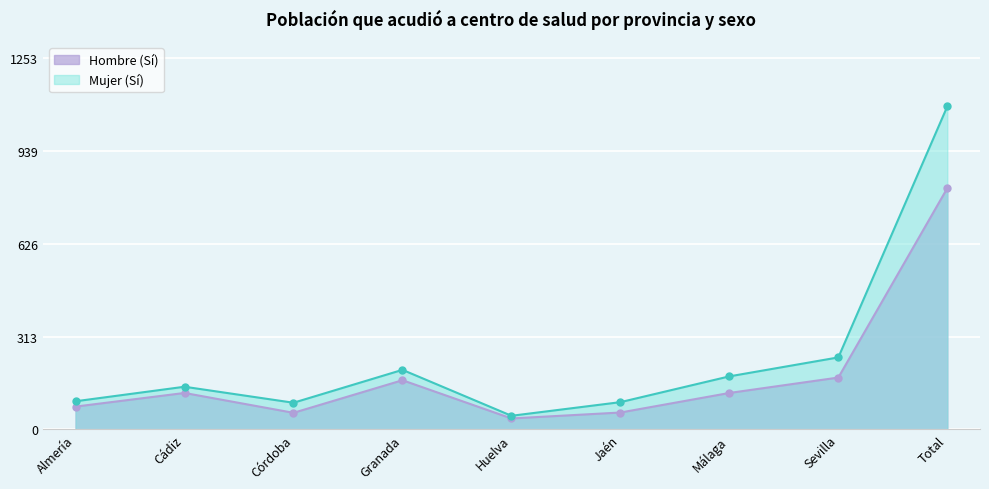

Reading left to right, extract all data points from this chart.

Hombre (Sí): 77	123	56	166	37	57	123	175	814
Mujer (Sí): 95	144	90	201	46	92	179	243	1090